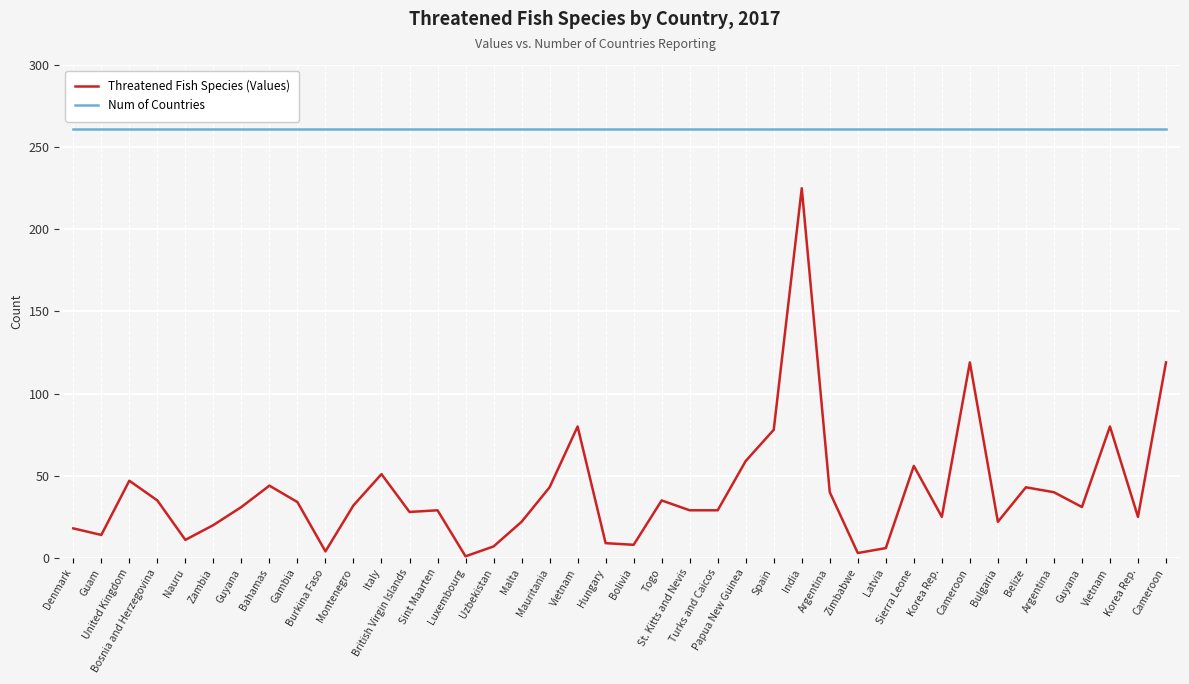

Count the number of data series in this chart.

2